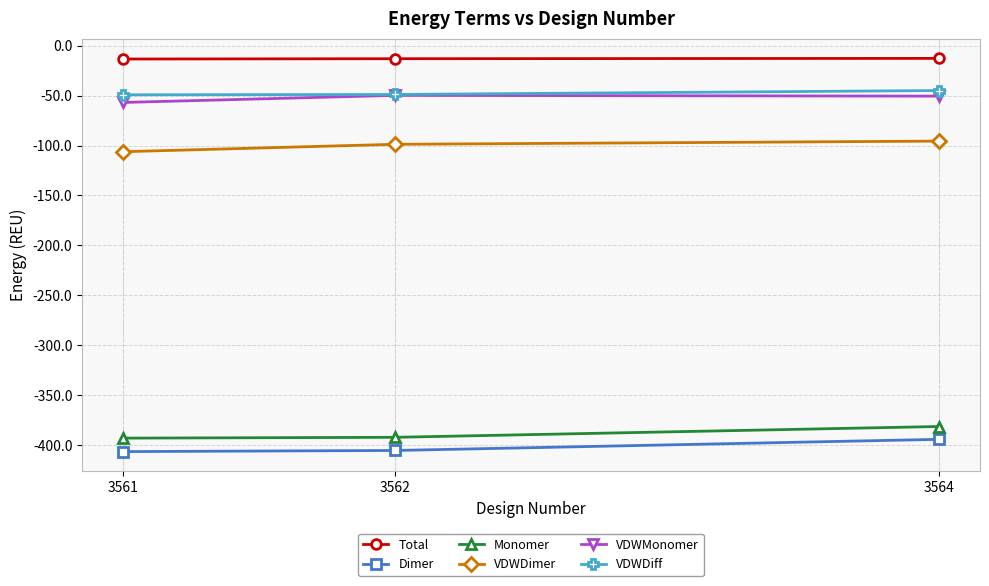

What is the spread (max minus min) of values at 3562?

391.9